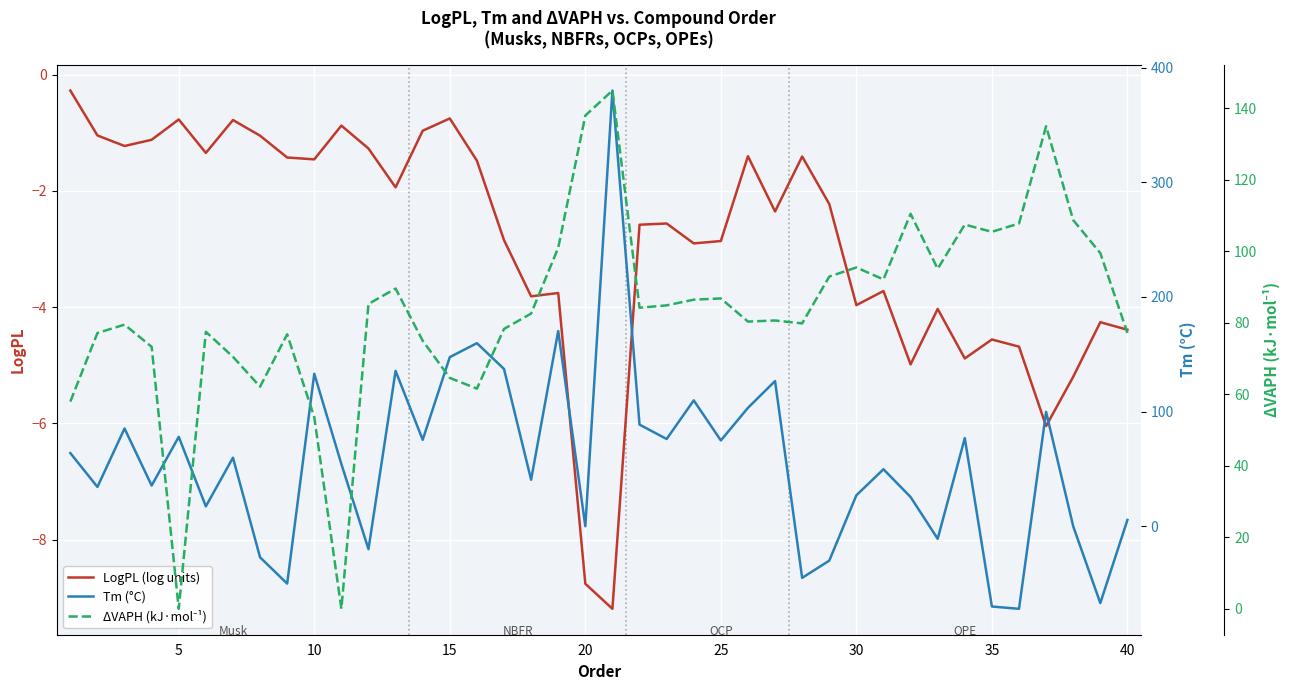

How many values in ΔVAPH (kJ·mol⁻¹) are above zero?

38